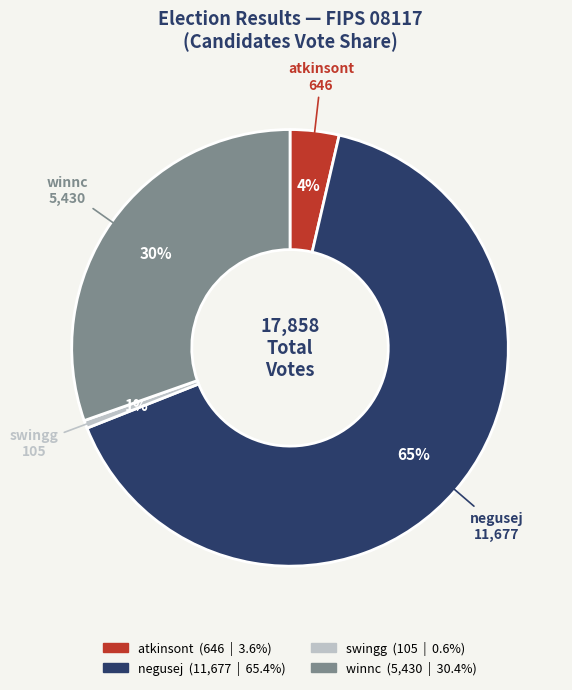

What is the smallest slice in the pie chart?

swingg